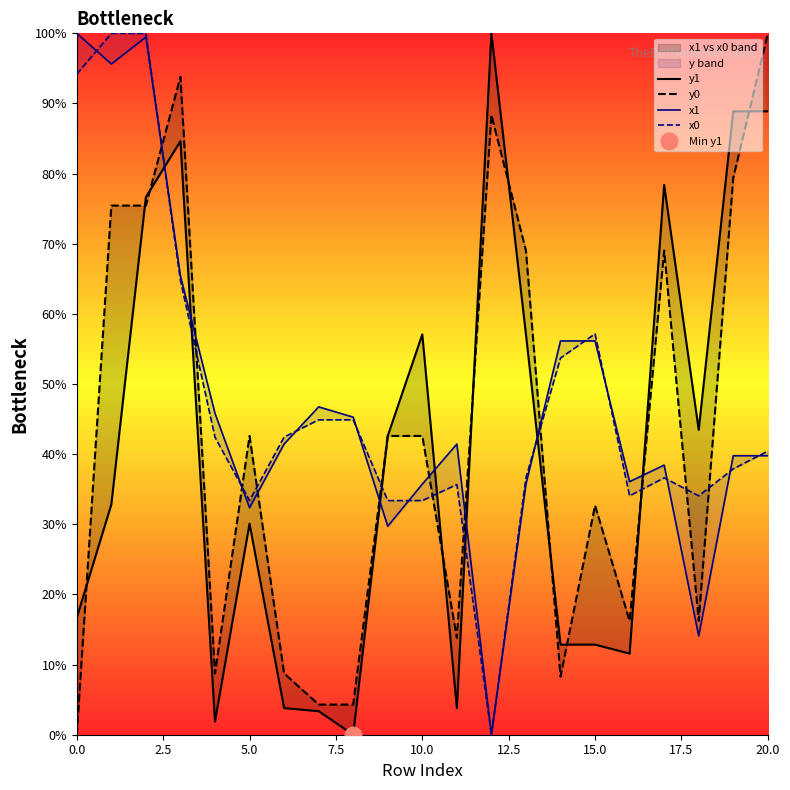

At how many categories does at least one series exceed 1?

21